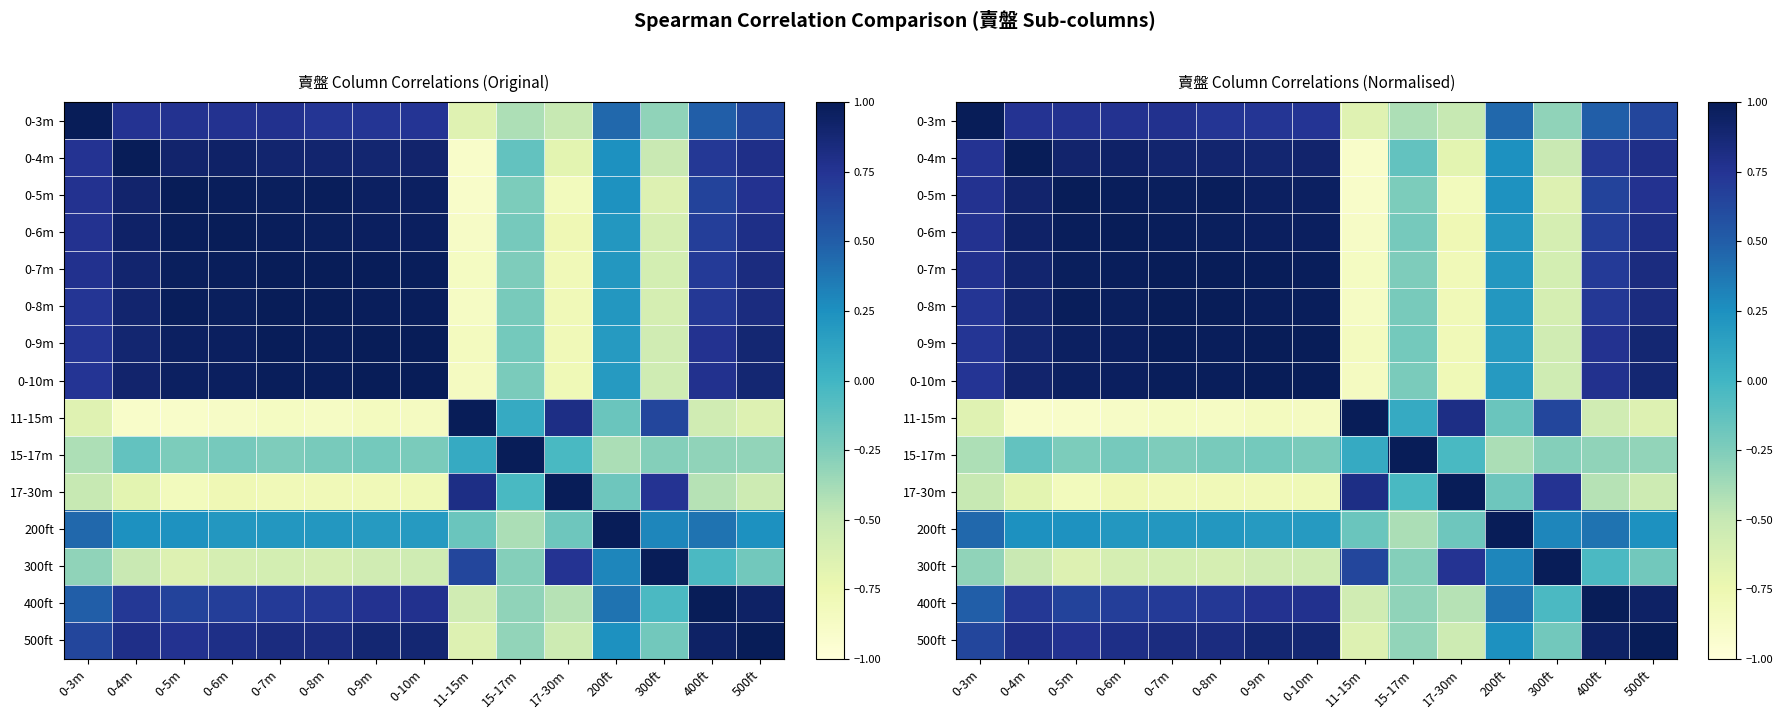

What is the average value of the 0-4m series?

0.4